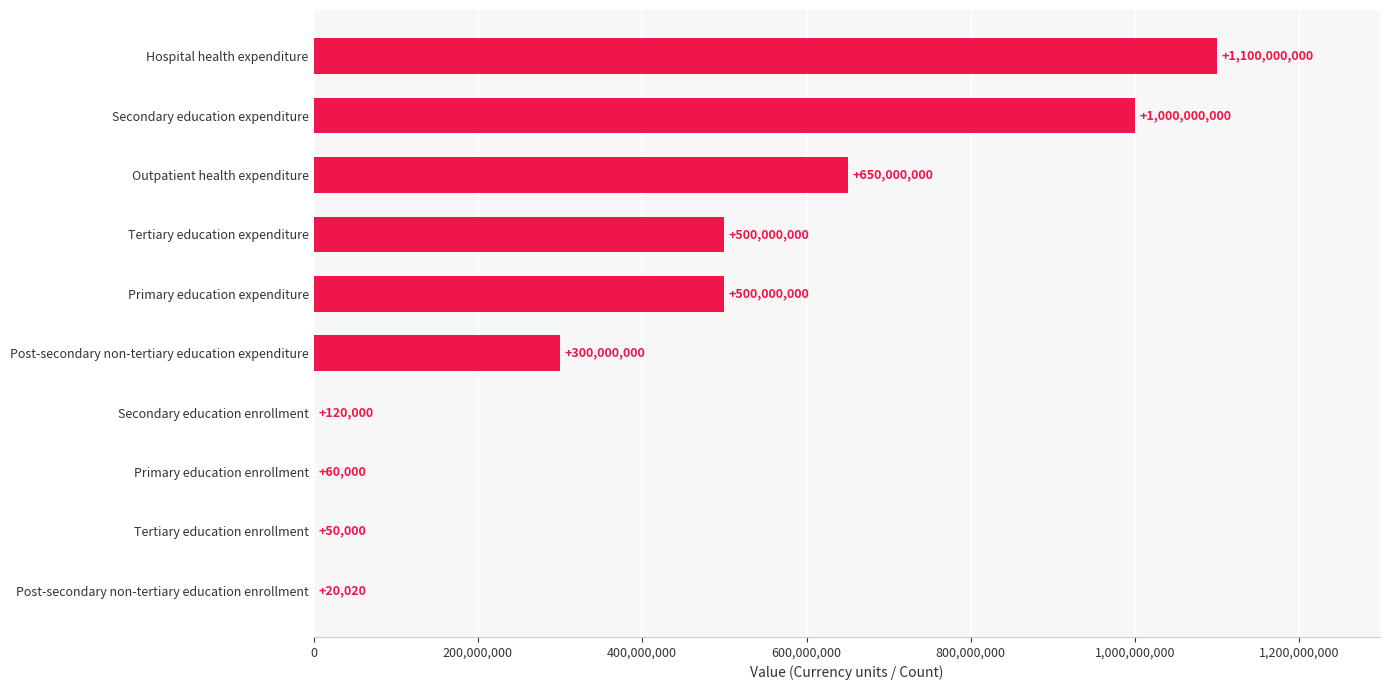

What is the change in value from Post-secondary non-tertiary education expenditure to Secondary education expenditure?

+700000000